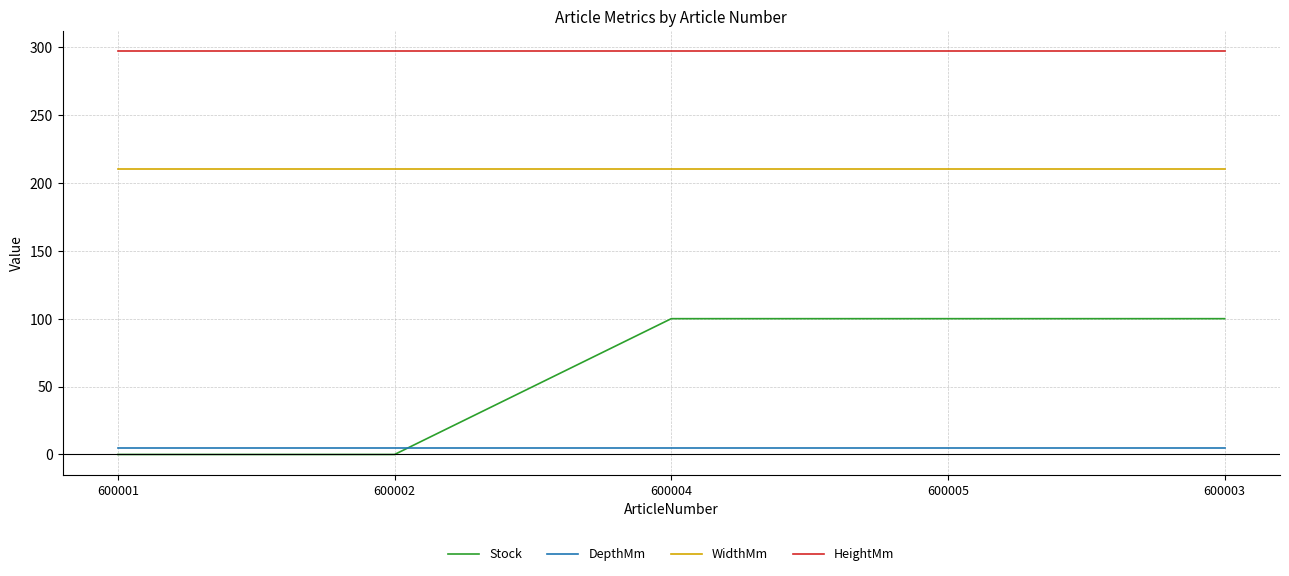

Is it true that WidthMm equals 210 at 600005?

True